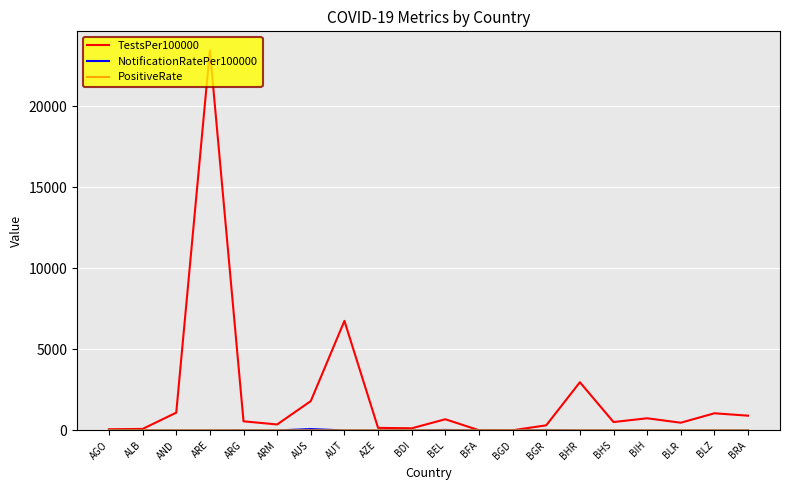

Which series has the widest spread of values?

TestsPer100000